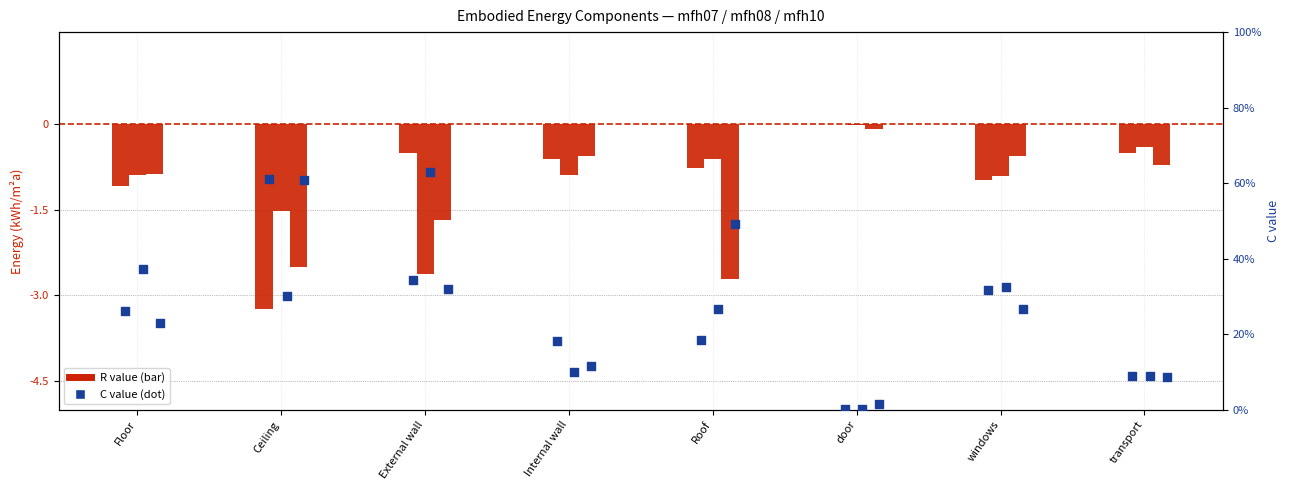

Which series has the largest total across all categories?

mfh10 C